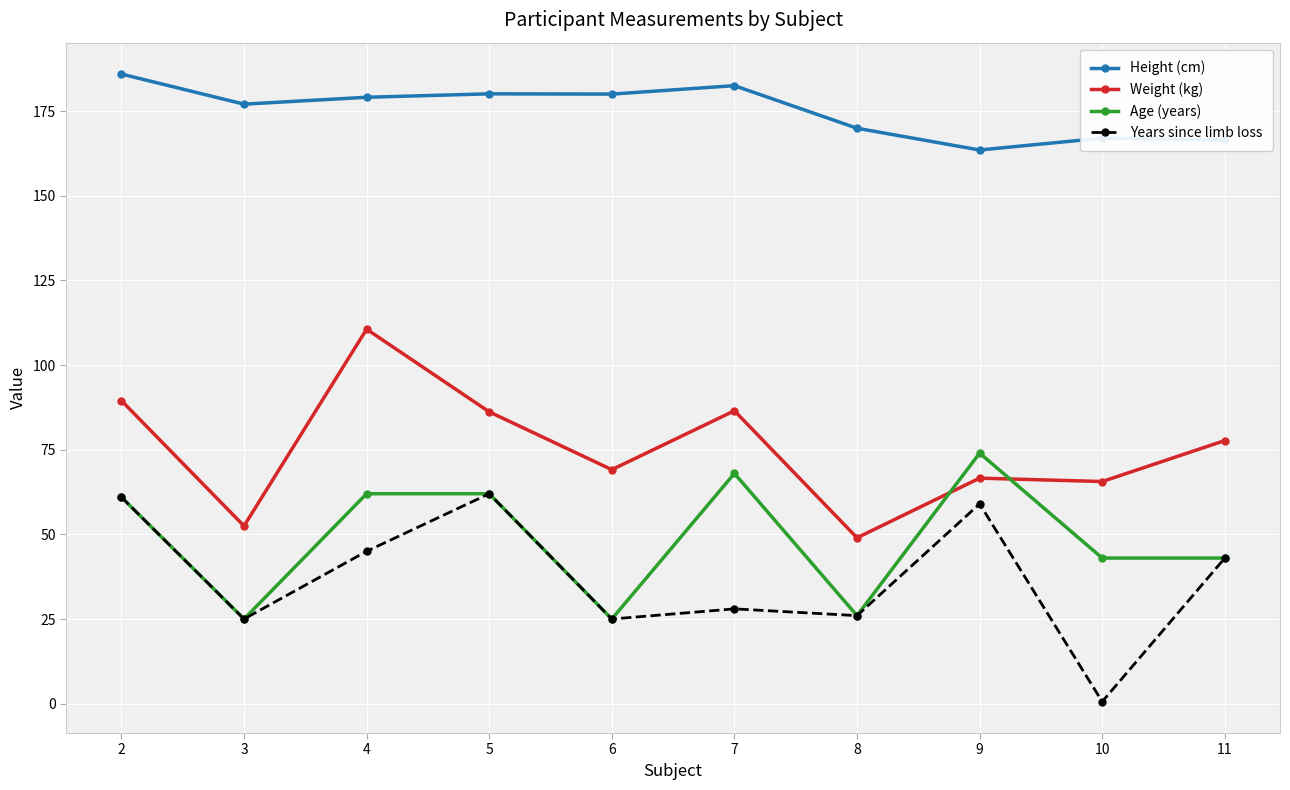

Where is the first local minimum for Age (years)?

3